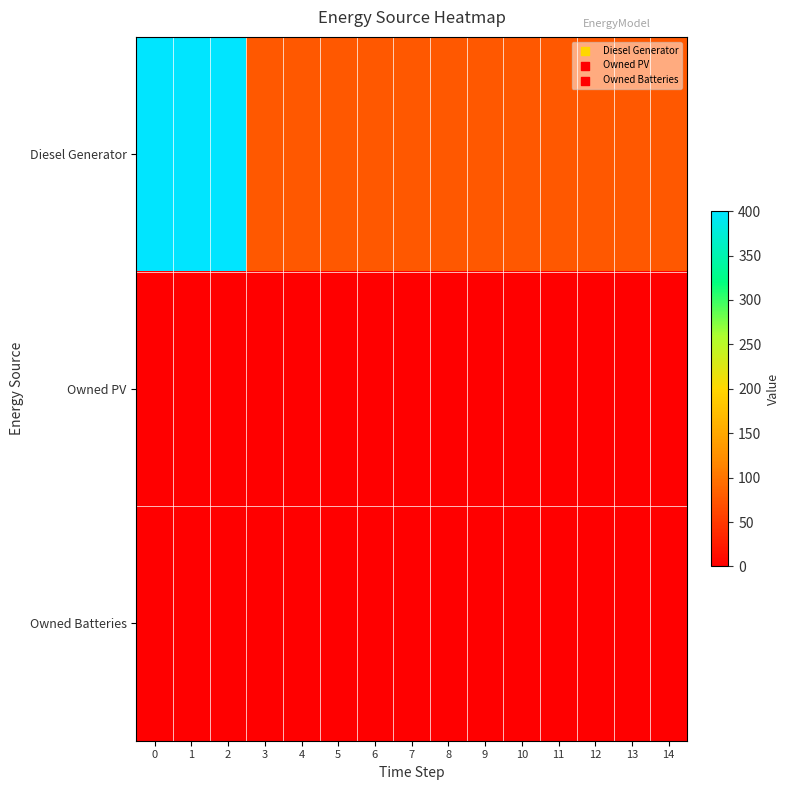

List the series in order of their peak value, highest first.

Diesel Generator, Owned PV, Owned Batteries